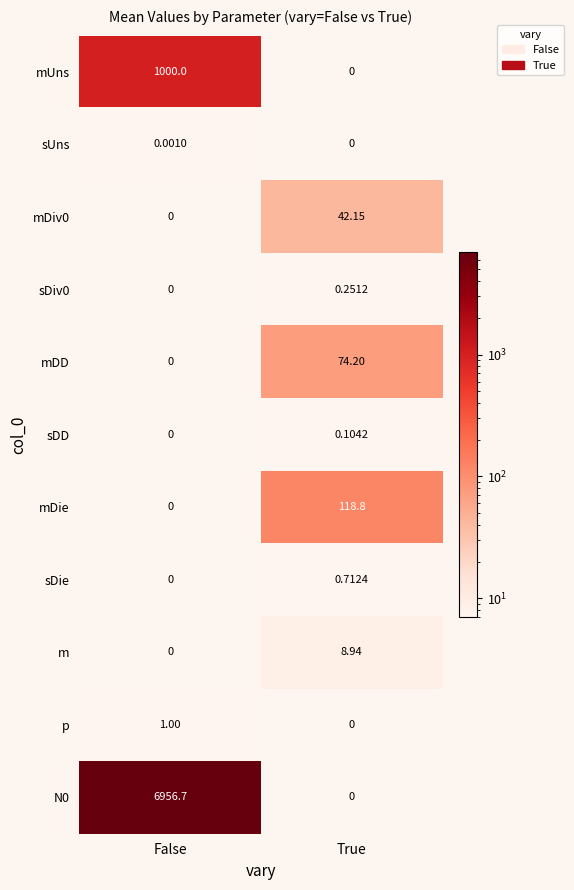

Where is N0 nearest to the value 3478?

True